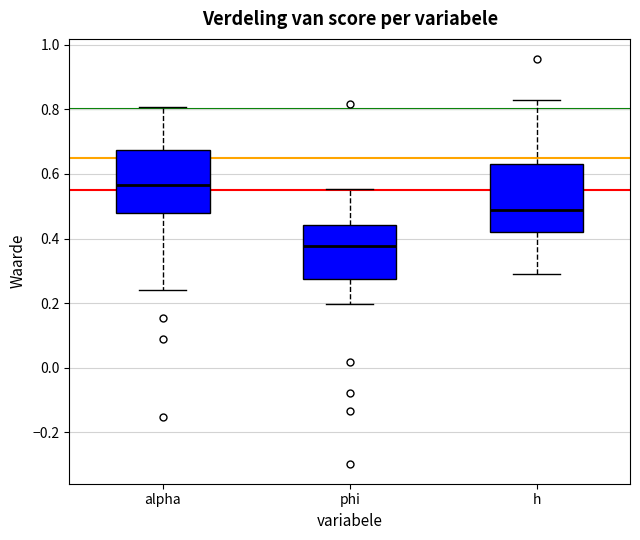

Where does the upper whisker of the box for alpha end on the y-axis? The values are not printed on the chart, so give them approximately, as read against the axis.

0.80